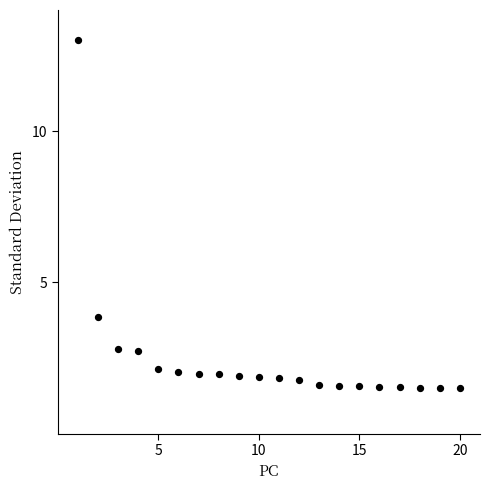

What Y value in the scatter plot is closest to 7?

3.9